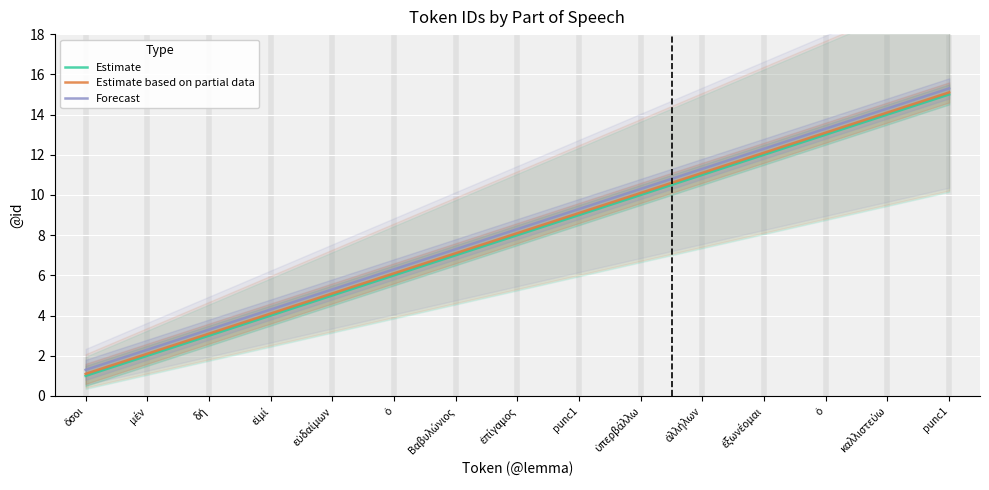

Reading left to right, what are all the values shown in this chart?

Estimate: ὅσοι=1.0	μέν=2.0	δή=3.0	εἰμί=4.0	εὐδαίμων=5.0	ὁ=6.0	Βαβυλώνιος=7.0	ἐπίγαμος=8.0	punc1=9.0	ὑπερβάλλω=10.0	ἀλλήλων=11.0	ἐξωνέομαι=12.0	ὁ=13.0	καλλιστεύω=14.0	punc1=15.0
Estimate based on partial data: ὅσοι=1.1	μέν=2.1	δή=3.1	εἰμί=4.1	εὐδαίμων=5.1	ὁ=6.1	Βαβυλώνιος=7.1	ἐπίγαμος=8.1	punc1=9.1	ὑπερβάλλω=10.1	ἀλλήλων=11.1	ἐξωνέομαι=12.1	ὁ=13.1	καλλιστεύω=14.1	punc1=15.1
Forecast: ὅσοι=1.3	μέν=2.3	δή=3.3	εἰμί=4.3	εὐδαίμων=5.3	ὁ=6.3	Βαβυλώνιος=7.3	ἐπίγαμος=8.3	punc1=9.3	ὑπερβάλλω=10.3	ἀλλήλων=11.3	ἐξωνέομαι=12.3	ὁ=13.3	καλλιστεύω=14.3	punc1=15.3